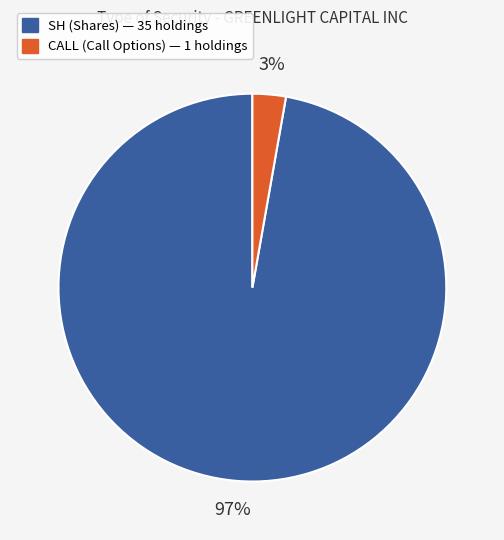

Between CALL and SH, which is larger?

SH